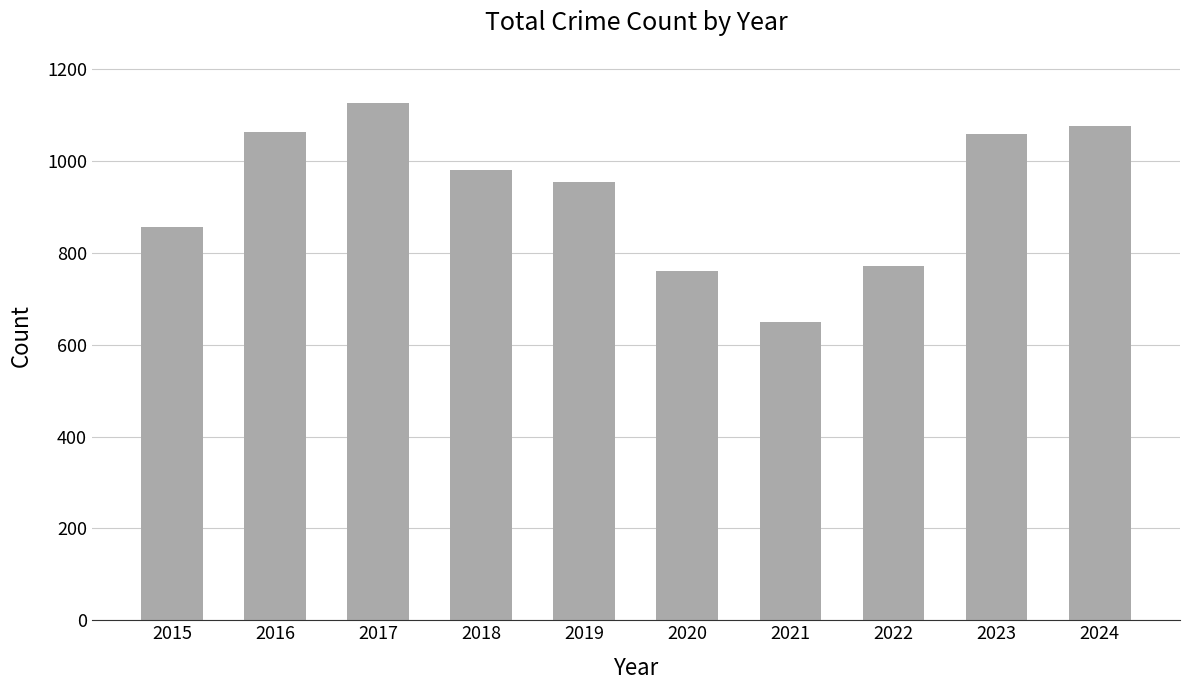

How many data points does each series have?

10